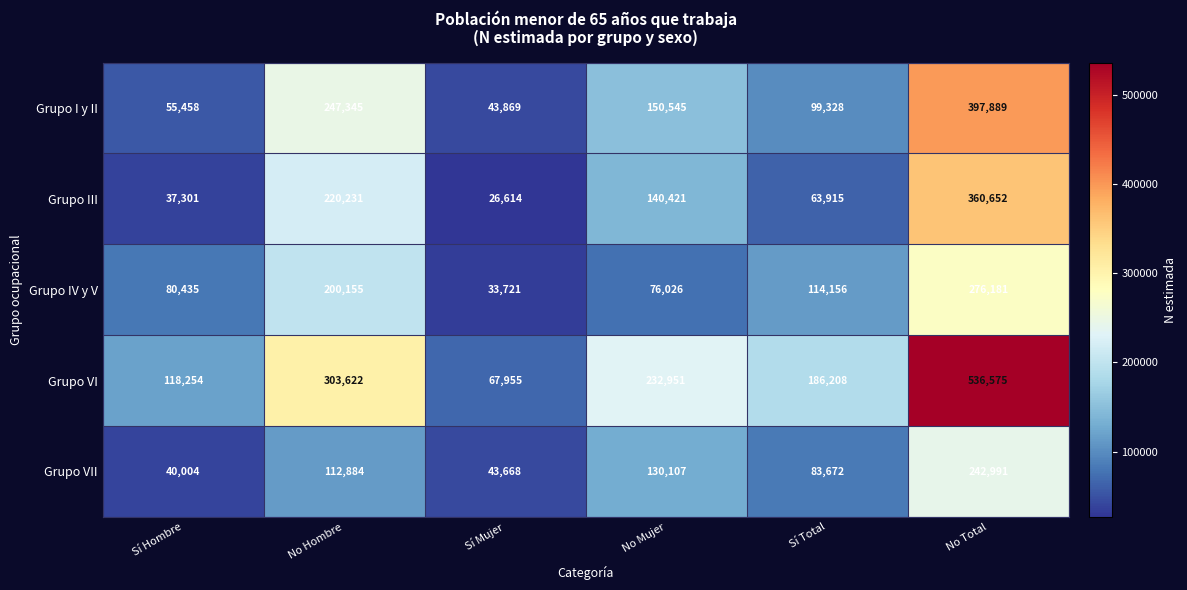

At which label is Grupo I y II closest to 220879?

No Hombre